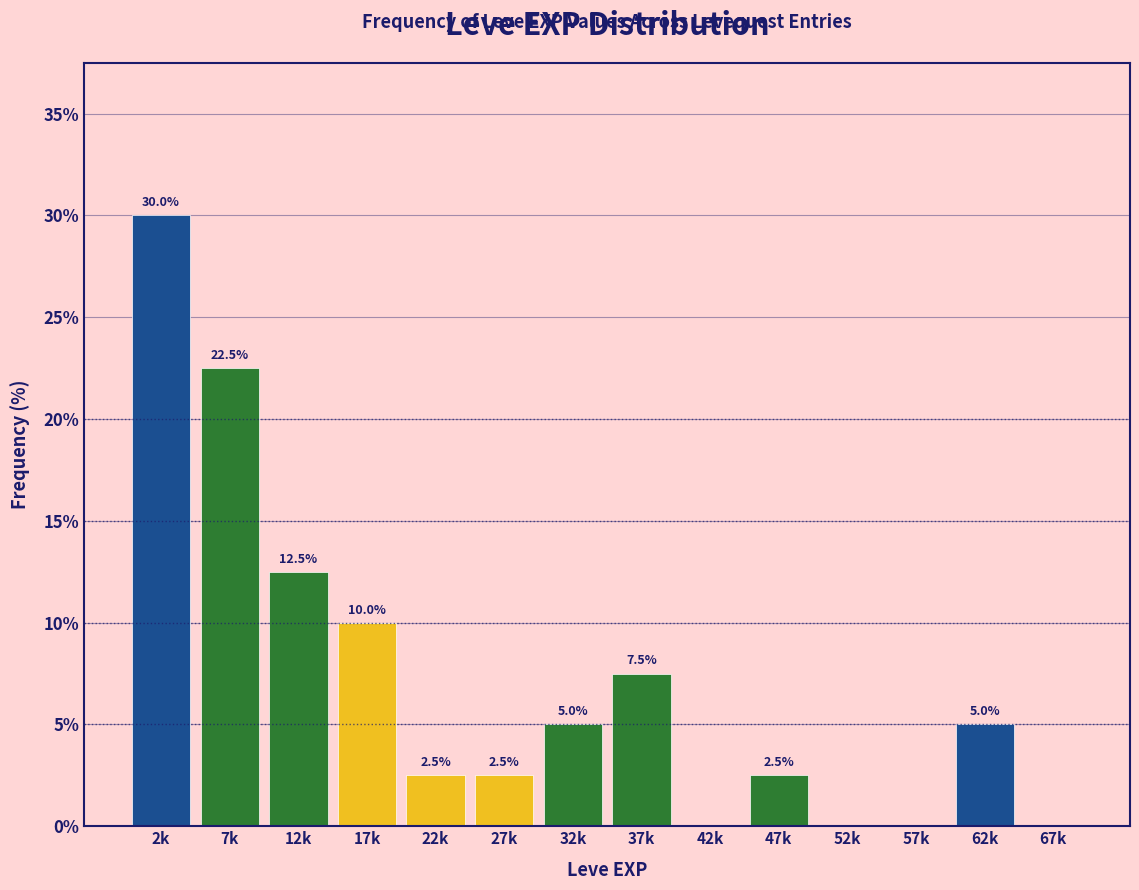

Reading left to right, transcribe all the data shown in this chart.

2k=30.0	7k=22.5	12k=12.5	17k=10.0	22k=2.5	27k=2.5	32k=5.0	37k=7.5	42k=0.0	47k=2.5	52k=0.0	57k=0.0	62k=5.0	67k=0.0